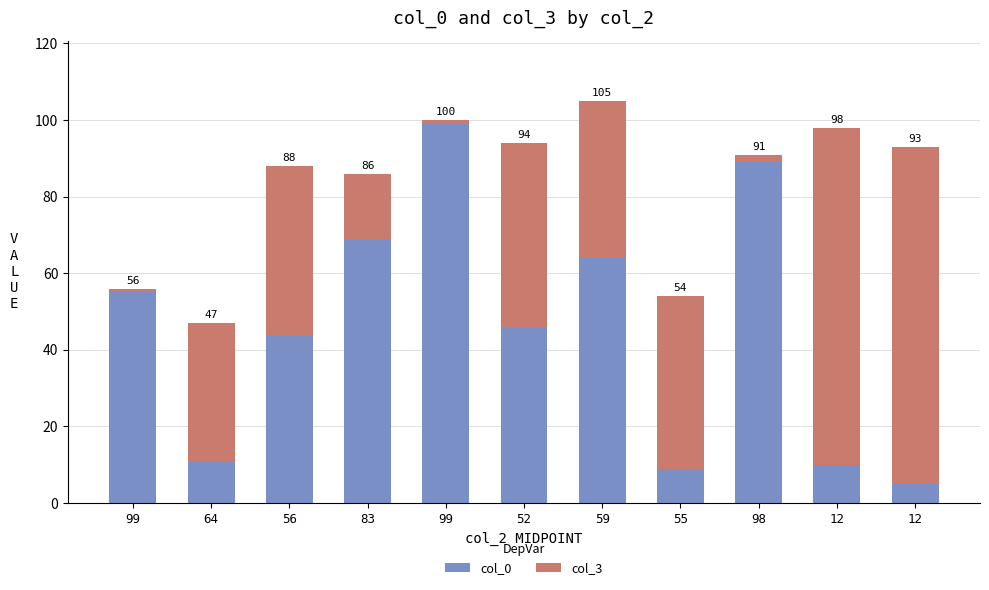

Are the bars horizontal?

No